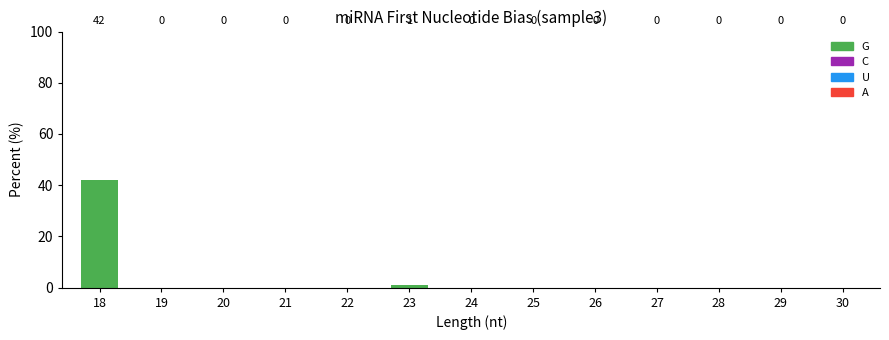

Reading left to right, what are all the values shown in this chart?

18=42	19=0	20=0	21=0	22=0	23=1	24=0	25=0	26=0	27=0	28=0	29=0	30=0